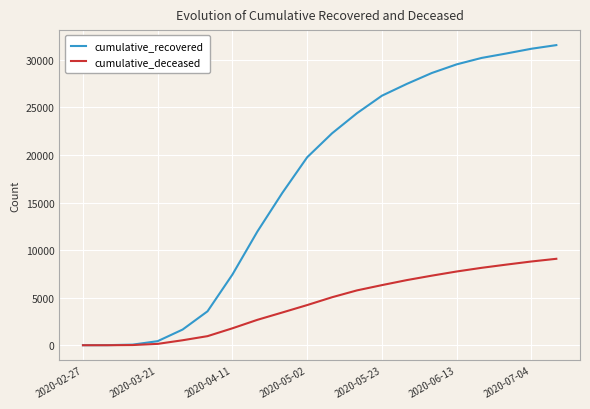

Which series has the widest spread of values?

cumulative_recovered